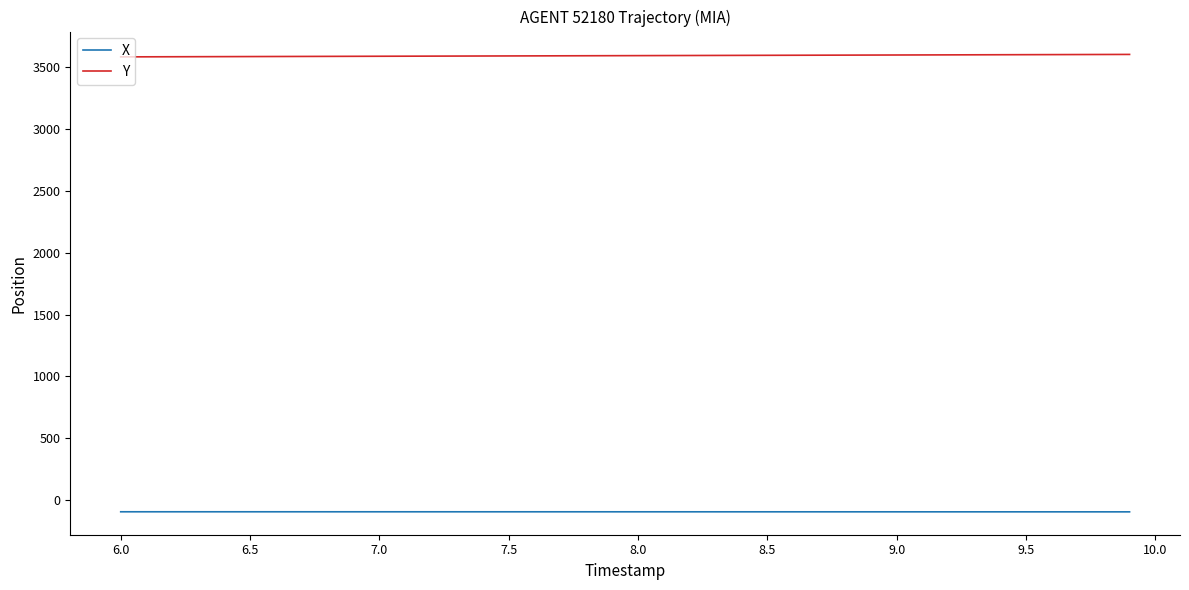

Rank the series by their maximum value, from lowest to highest.

X, Y